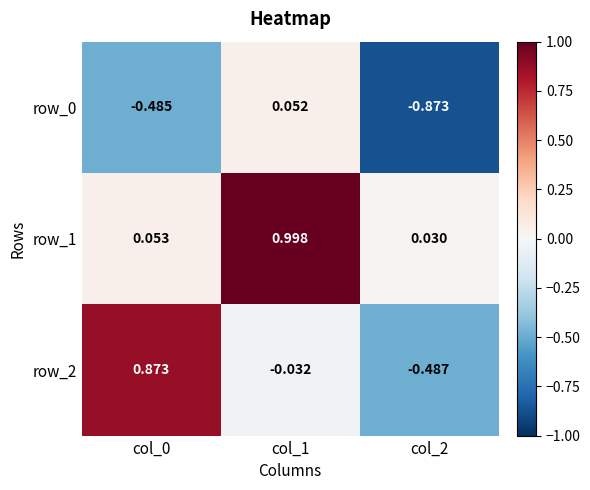

At which category does the chart reach its minimum across all series?

col_2